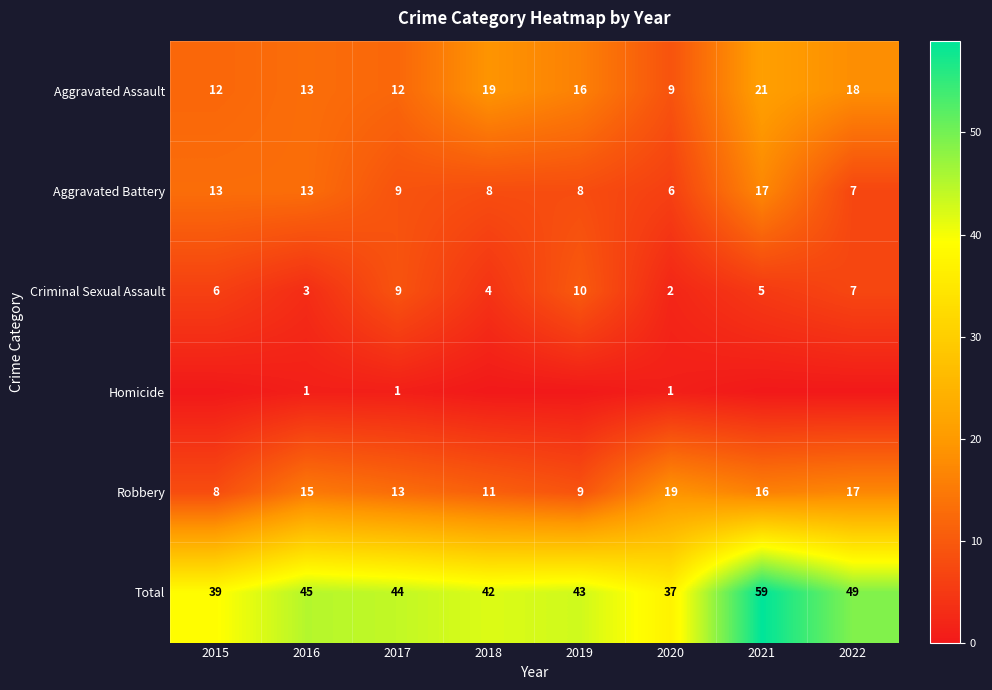

The value of Criminal Sexual Assault at 2017 is 9. True or false?

True